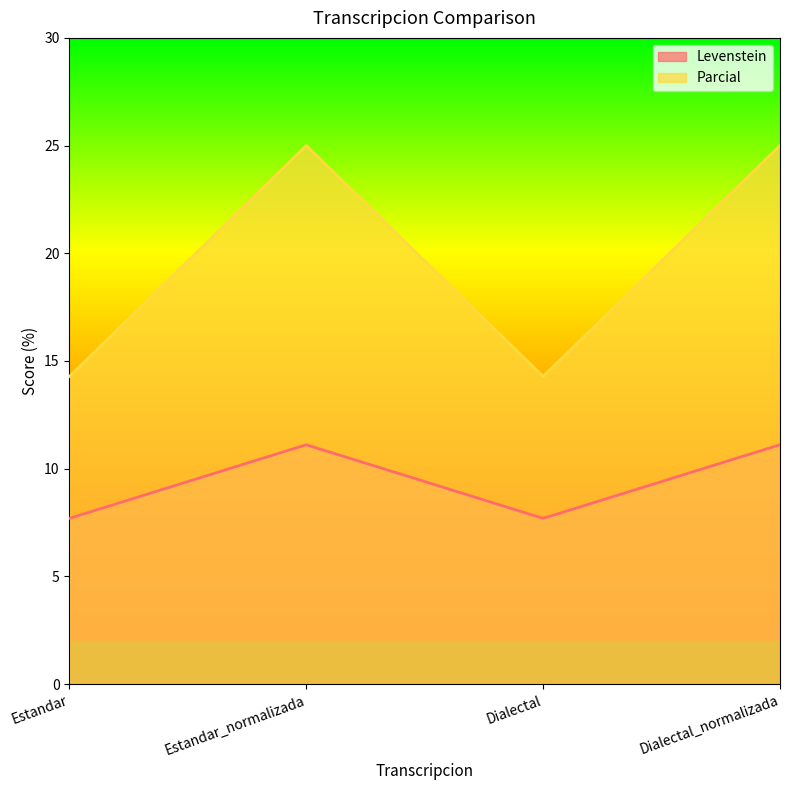

True or false: Parcial and Levenstein cross at least once.

False